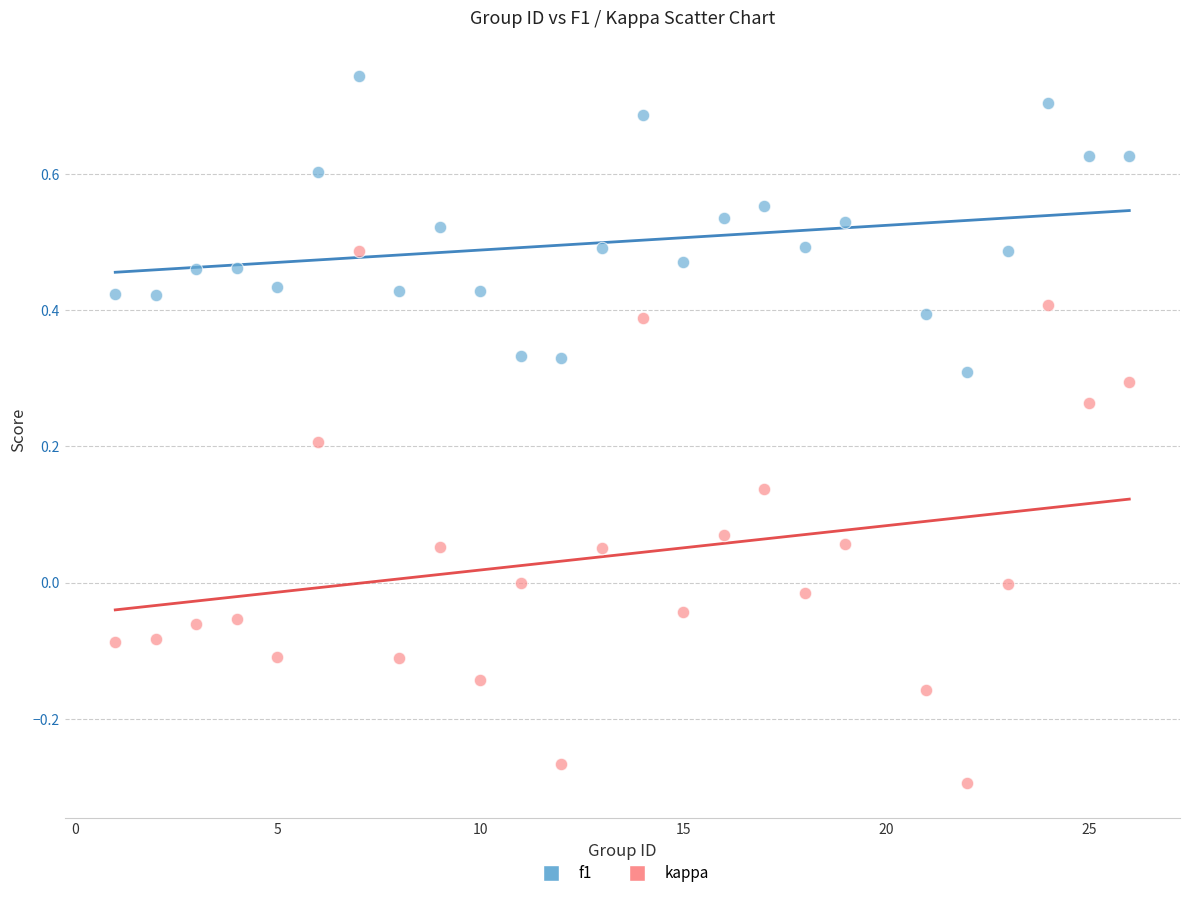

Which series reaches the minimum Y coordinate?

kappa